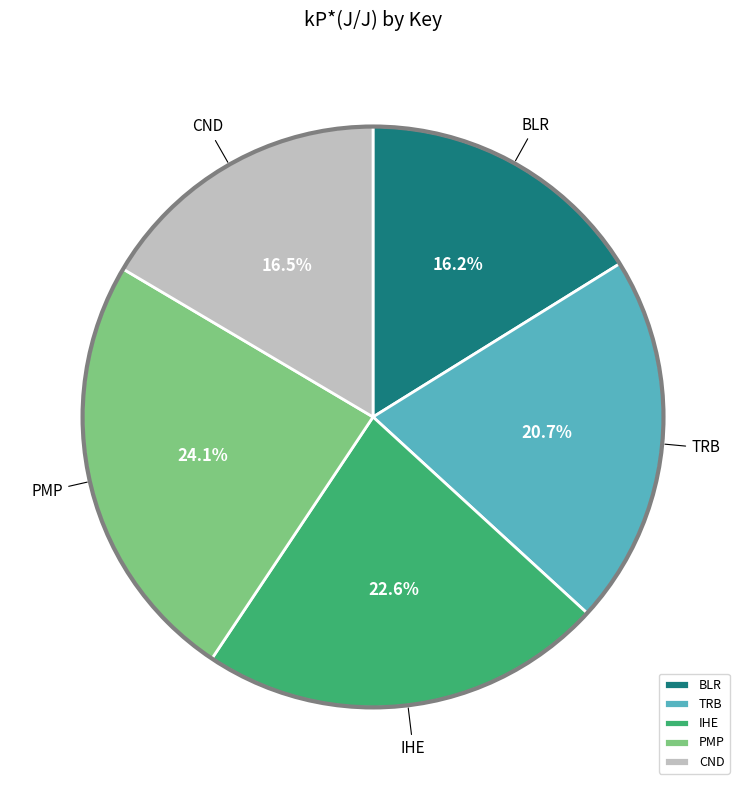

Approximately how many times larger is the value at BLR compared to CND?

1.0